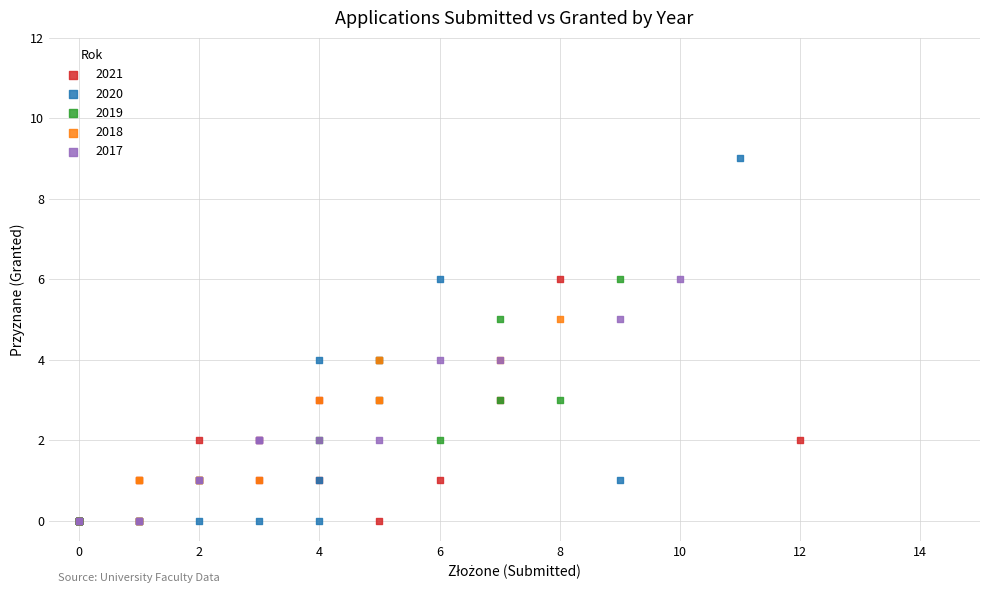

Which series reaches the maximum Y coordinate?

2020